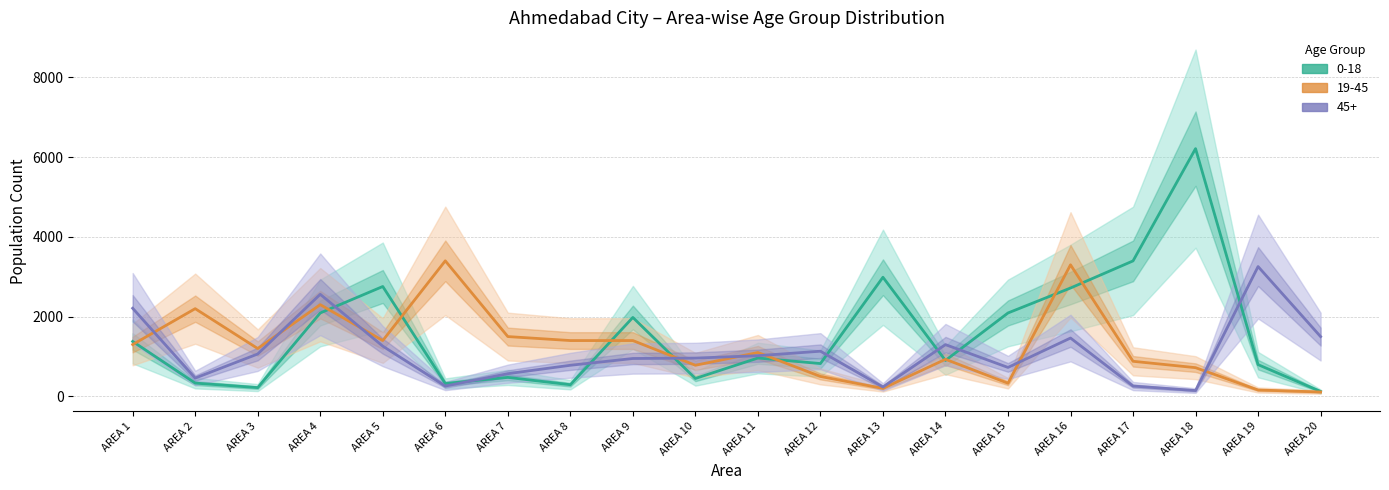

True or false: 45+ has a value of 1683 at AREA 9.

False